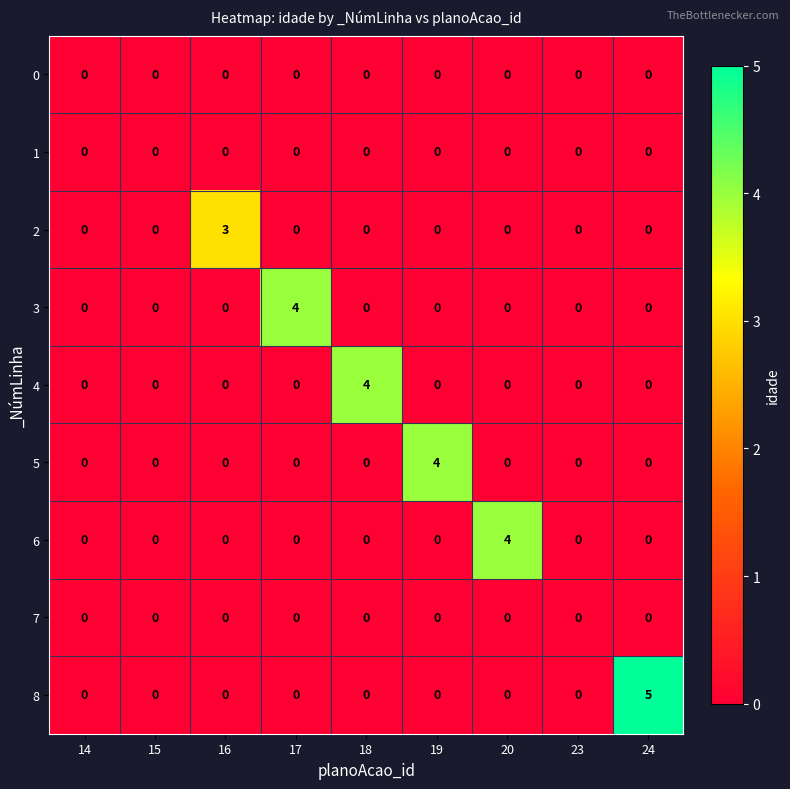

Which series has the largest range (max minus min)?

8